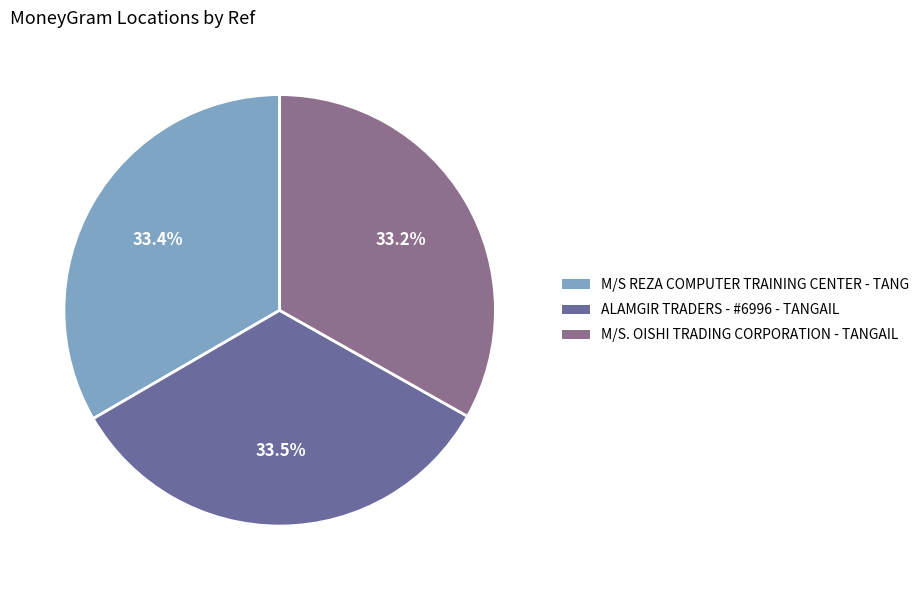

What portion of the pie excludes M/S. OISHI TRADING CORPORATION - TANGAIL?

66.8%